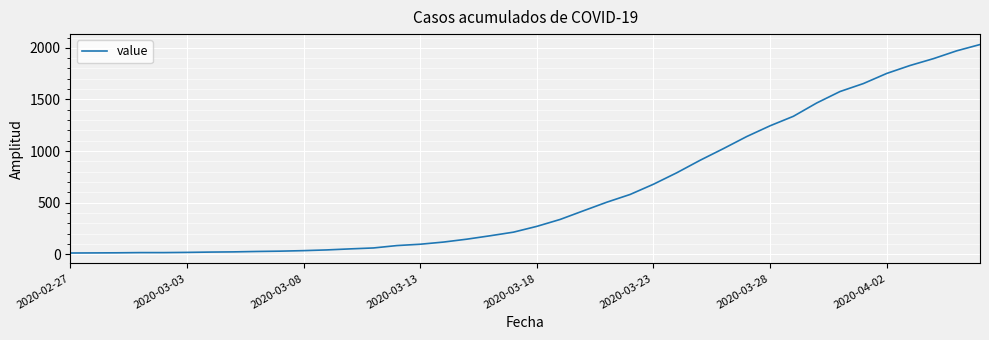

How many lines are shown in the chart?

1